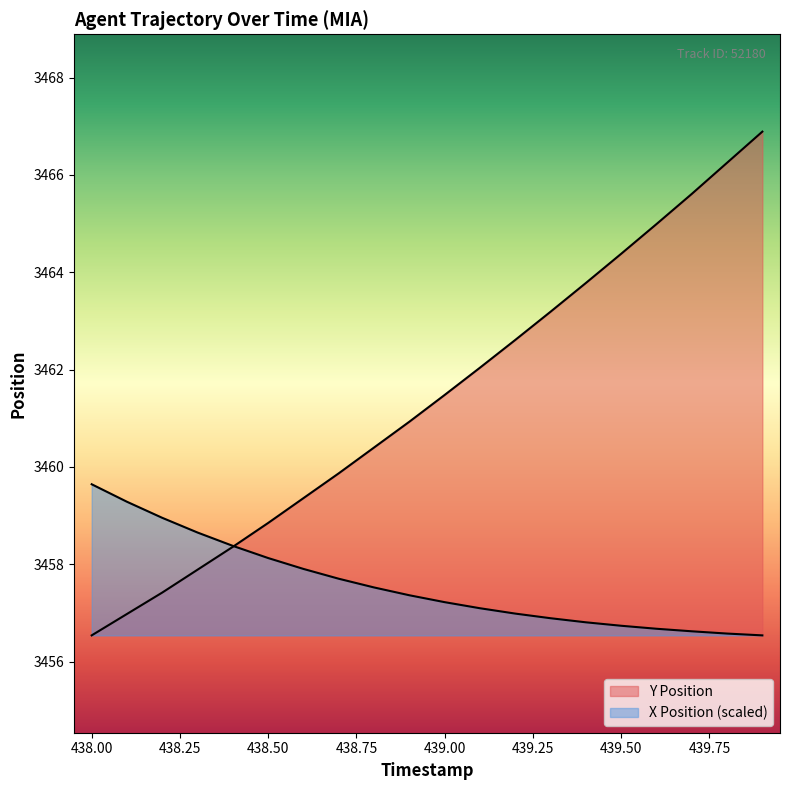

How many data points in Y are above 3461?

10